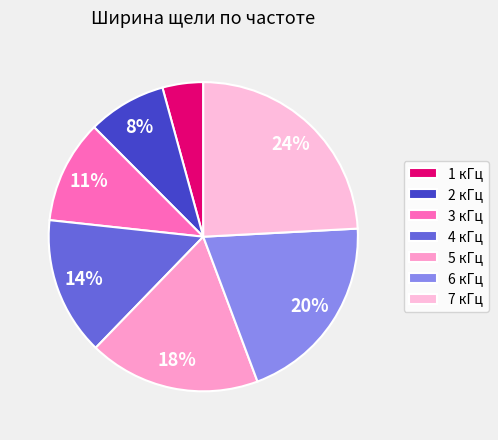

To the nearest percent, what is the difference between the largest and smallest slice percentages?

20%